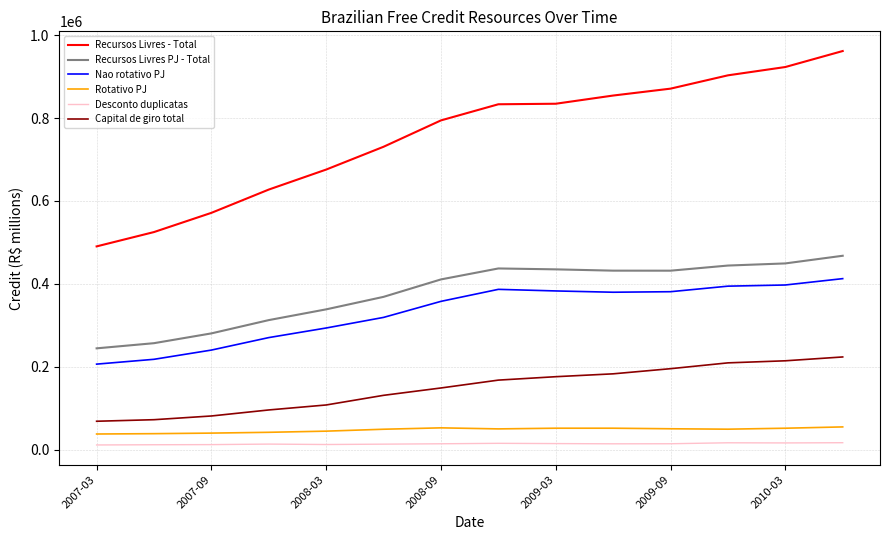

Which series has the widest spread of values?

Recursos Livres - Total